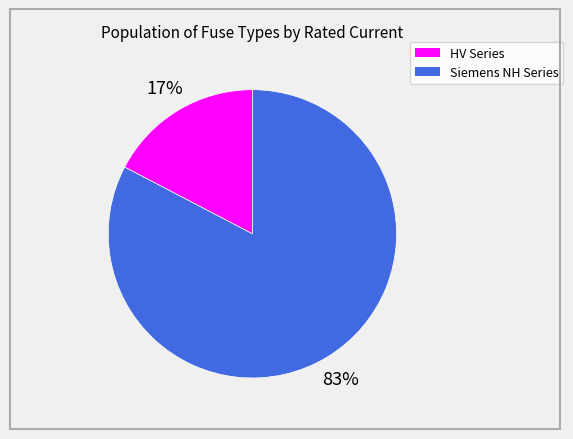

Is there a majority slice in this chart?

Yes